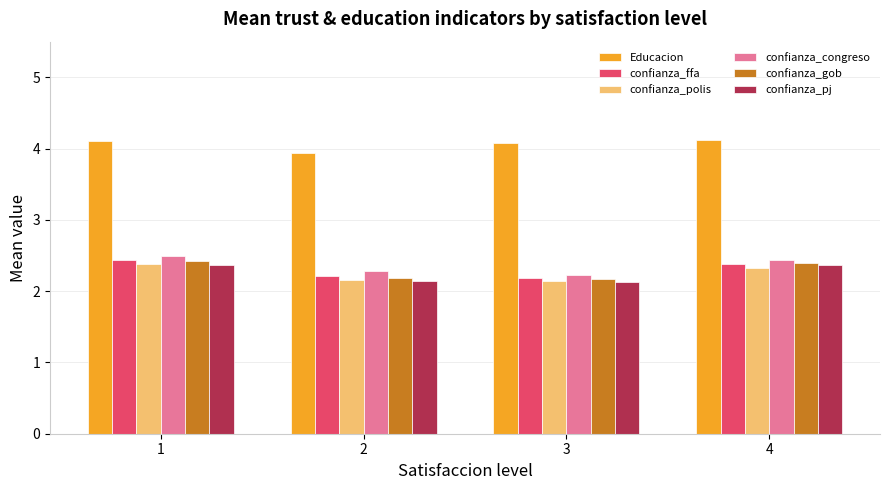

Which series has the largest total across all categories?

Educacion